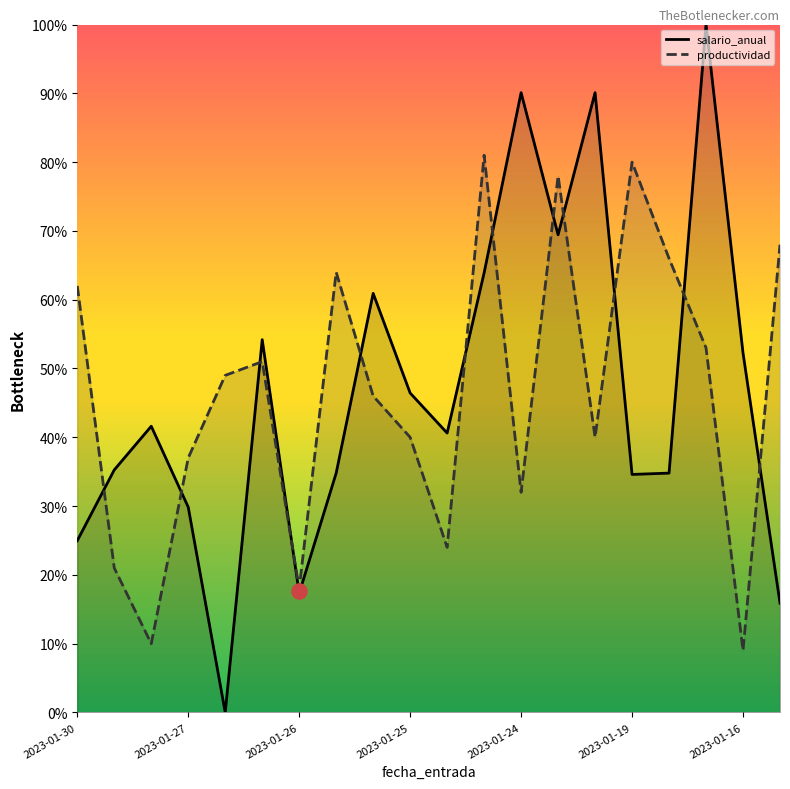

Which series has the largest total across all categories?

salario_anual